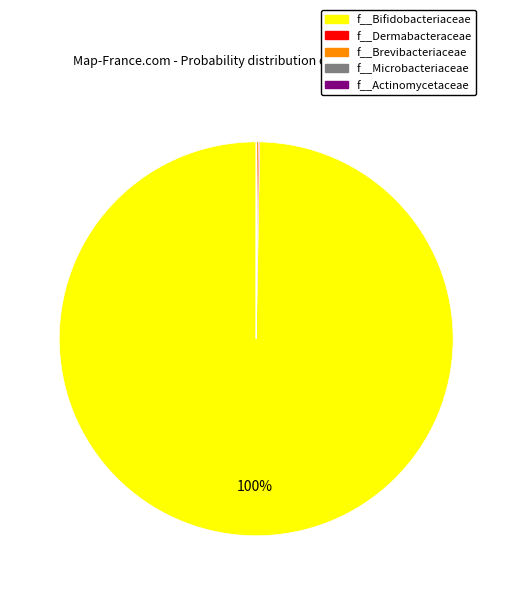

Does f__Bifidobacteriaceae account for over 50% of the chart?

Yes